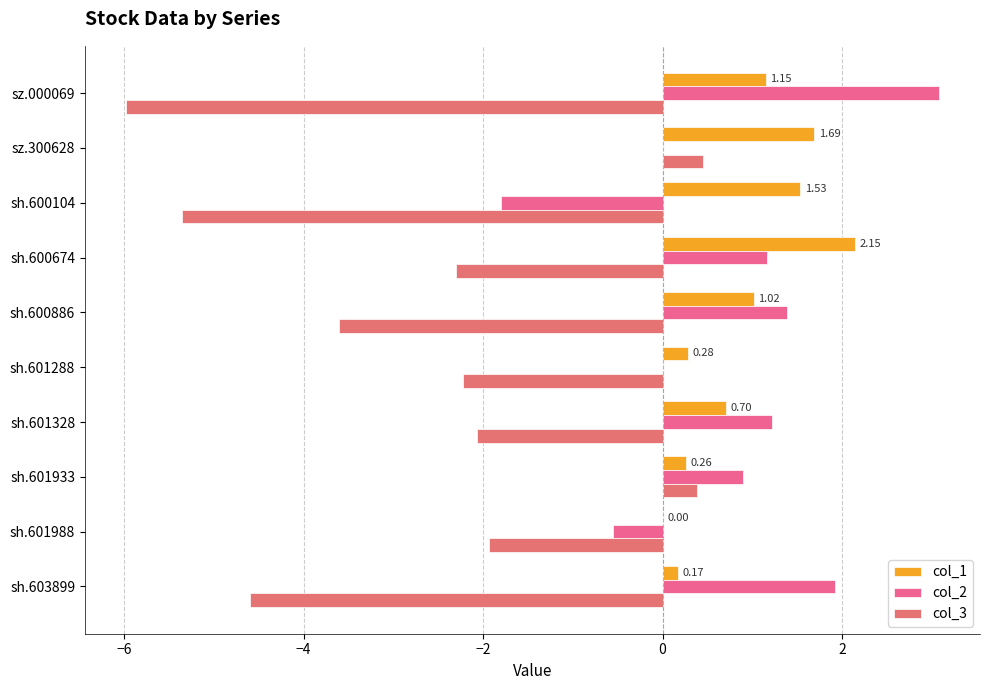

How many categories are shown in the chart?

10